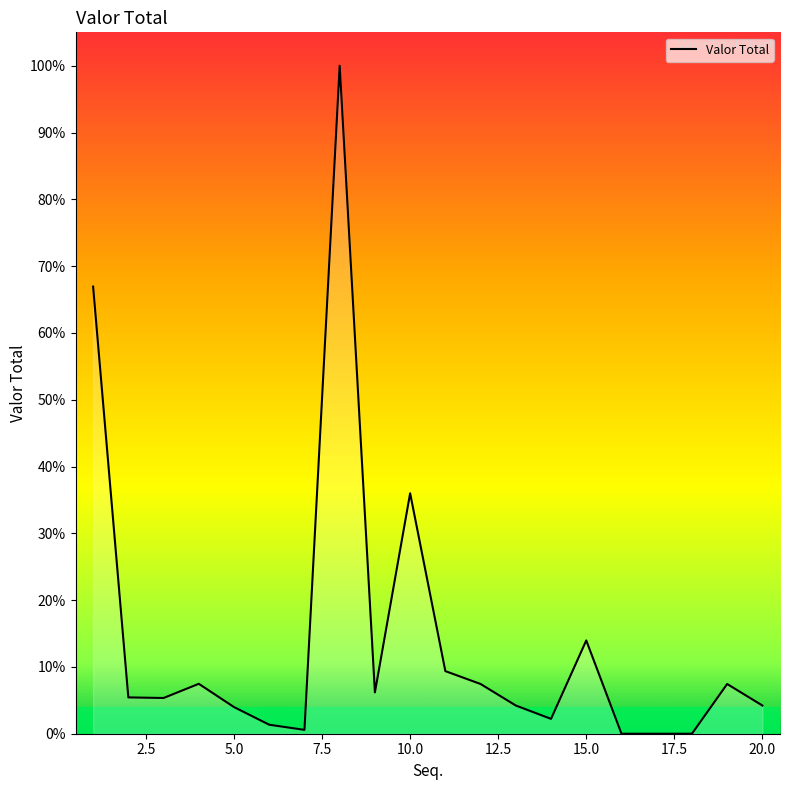

Reading right to left, transcribe all the data shown in this chart.

20=2985.2	19=5262.7	18=0.0	17=0.0	16=0.0	15=9873.0	14=1571.7	13=2985.2	12=5262.7	11=6624.7	10=25450.0	9=4371.0	8=70702.5	7=407.9	6=951.5	5=2818.9	4=5282.2	3=3781.2	2=3844.0	1=47324.5